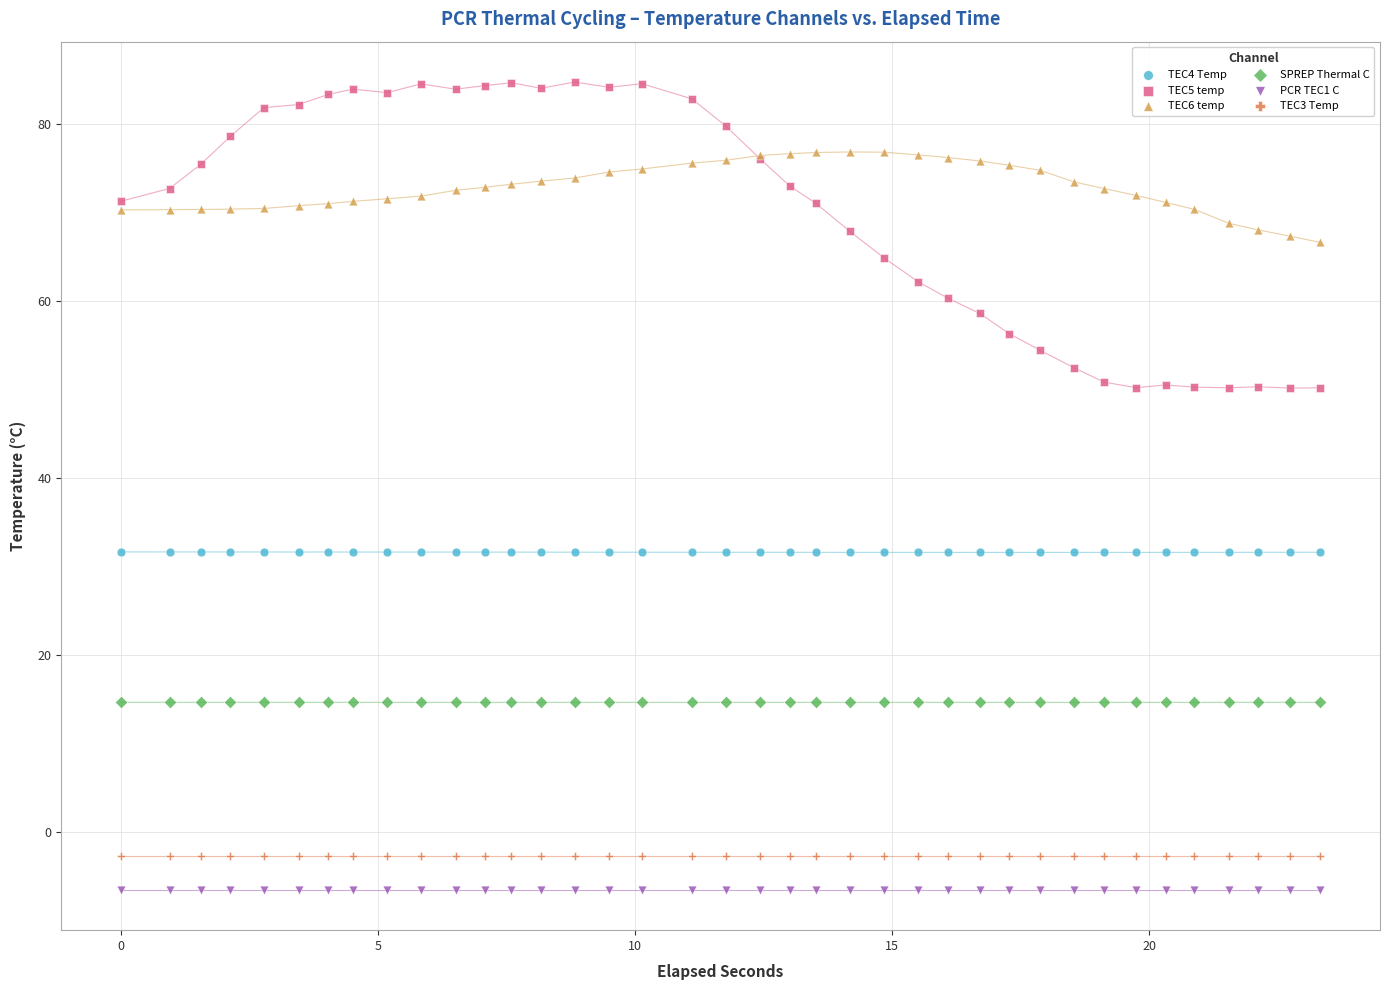

Which series reaches the maximum Y coordinate?

TEC5 temp